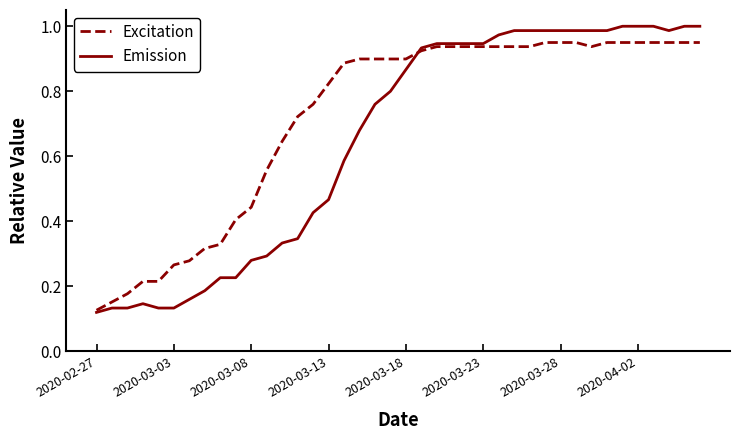

Which series has the largest total across all categories?

Excitation